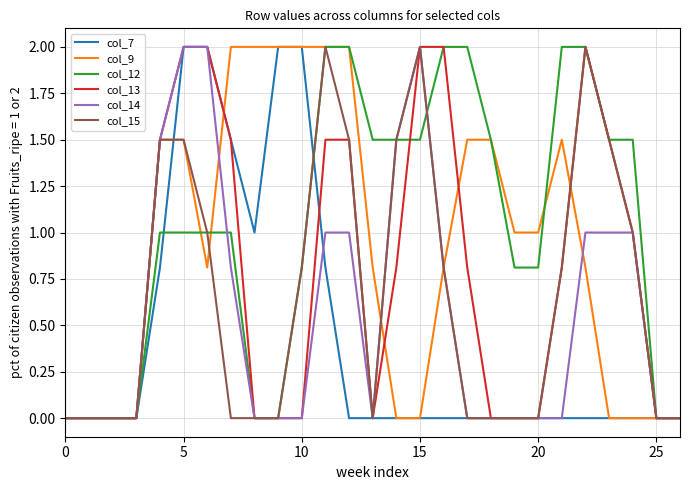

What is the difference between the maximum and minimum values in the col_13 series?

2.0